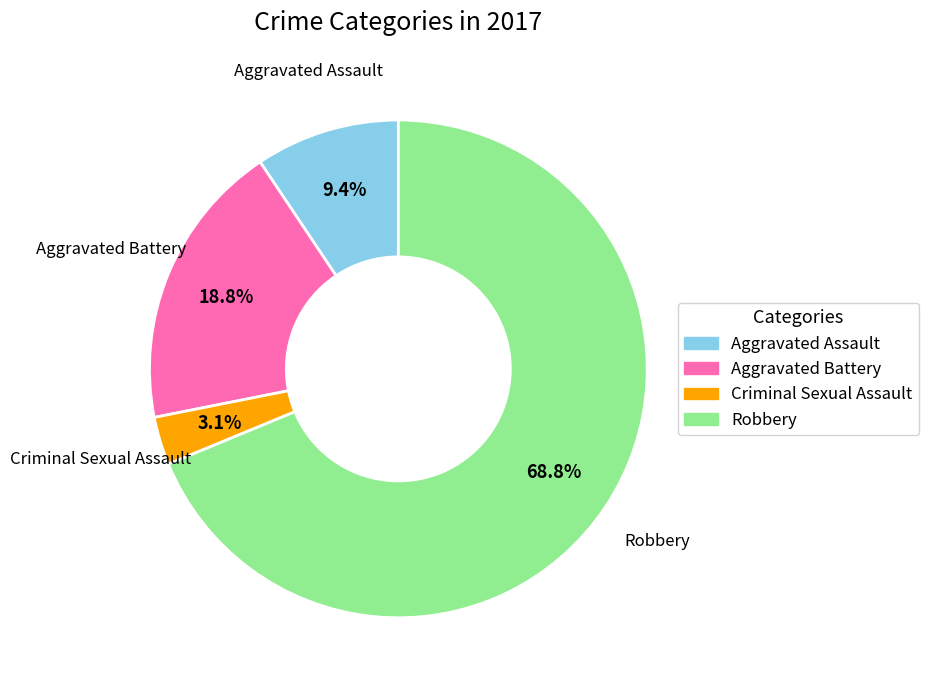

How many segments does this pie chart have?

4